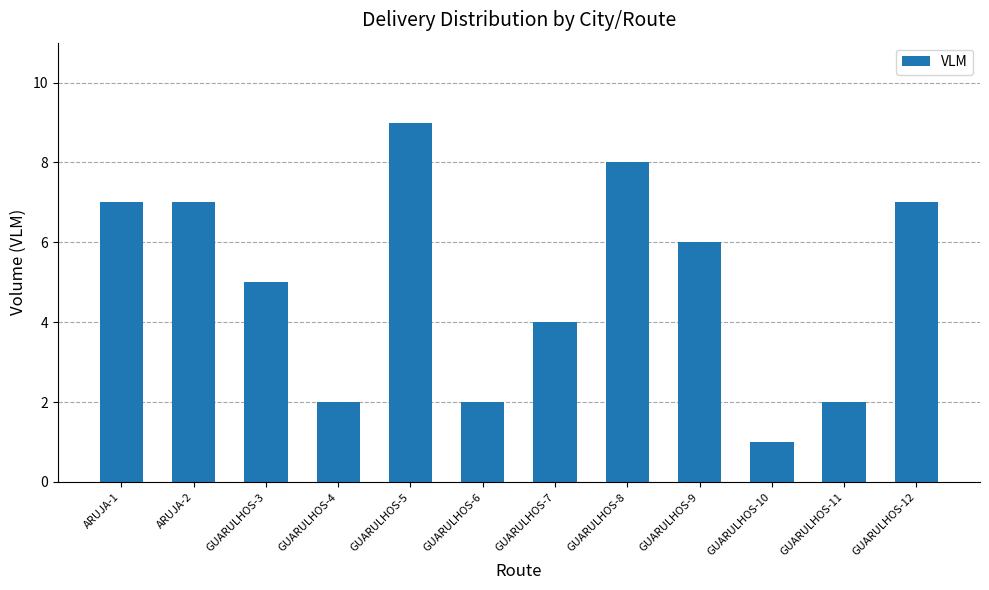

What is the value of the 1st bar from the left?

7